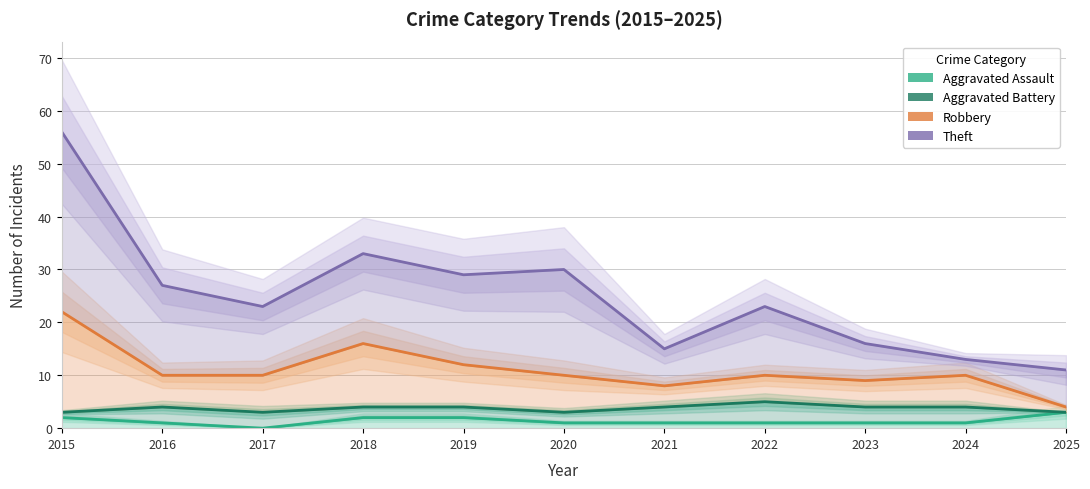

The Theft series shows 39 at 2016. True or false?

False